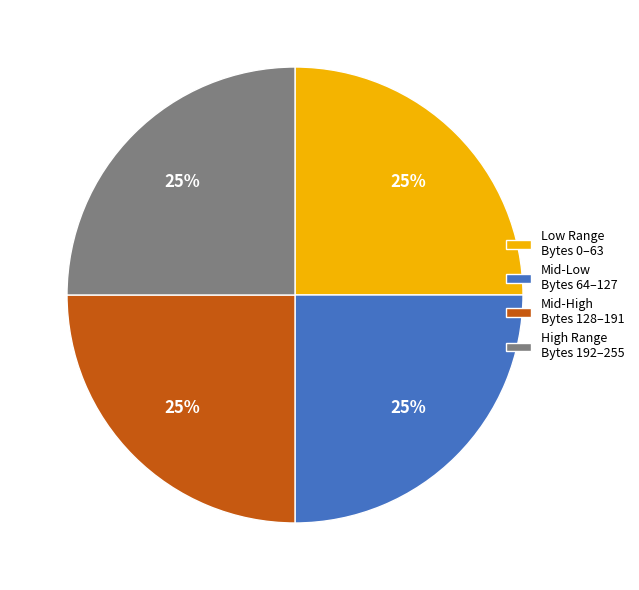

Approximately how many times larger is the value at Mid-Low Bytes 64–127 compared to High Range Bytes 192–255?

1.0